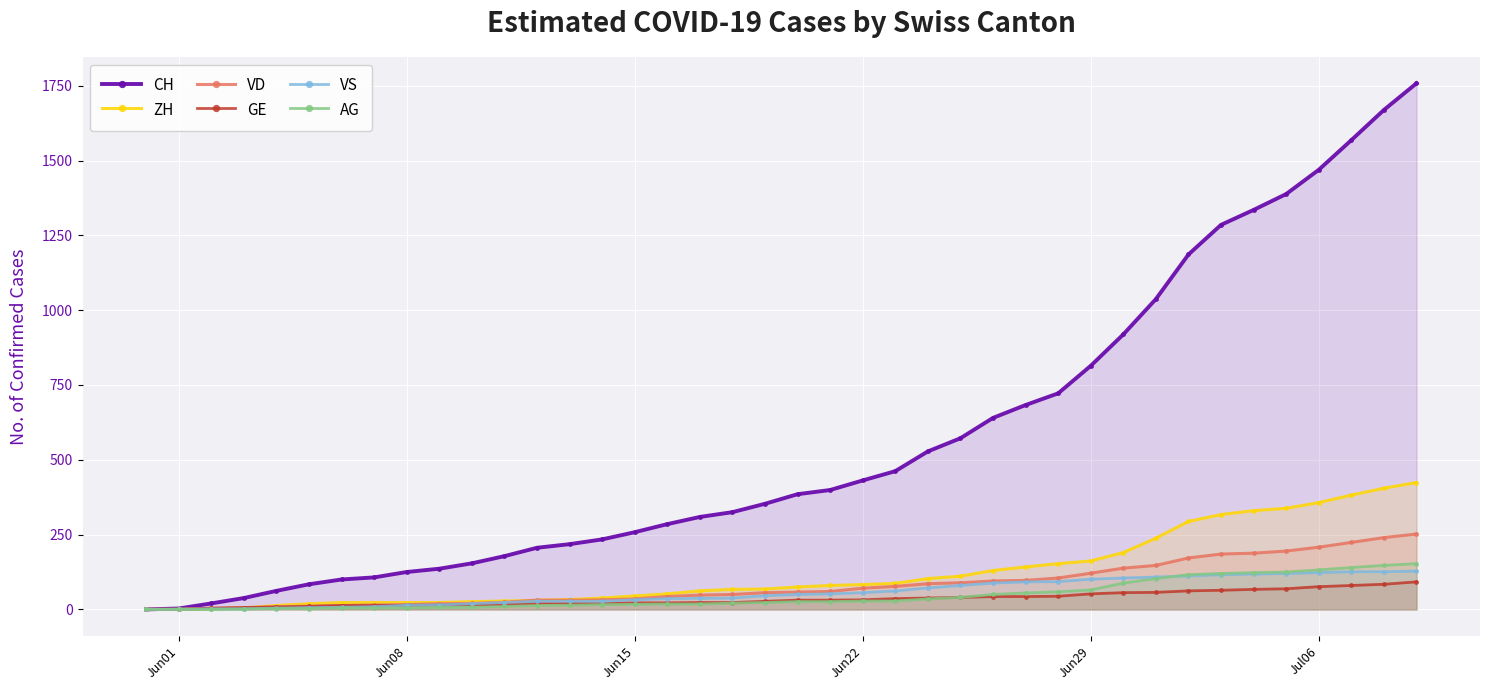

What is the spread (max minus min) of values at Jun15?

241